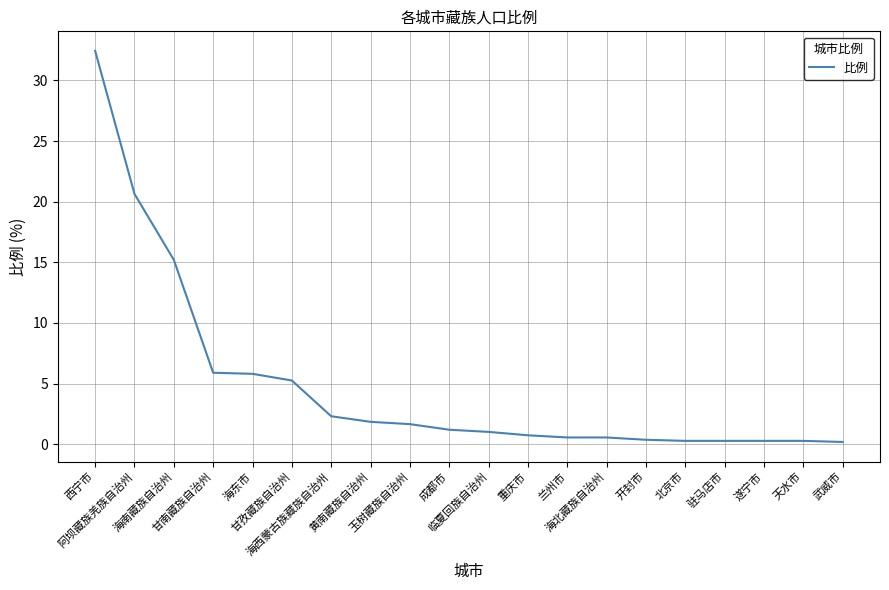

What is the difference between the maximum and minimum values?

32.3